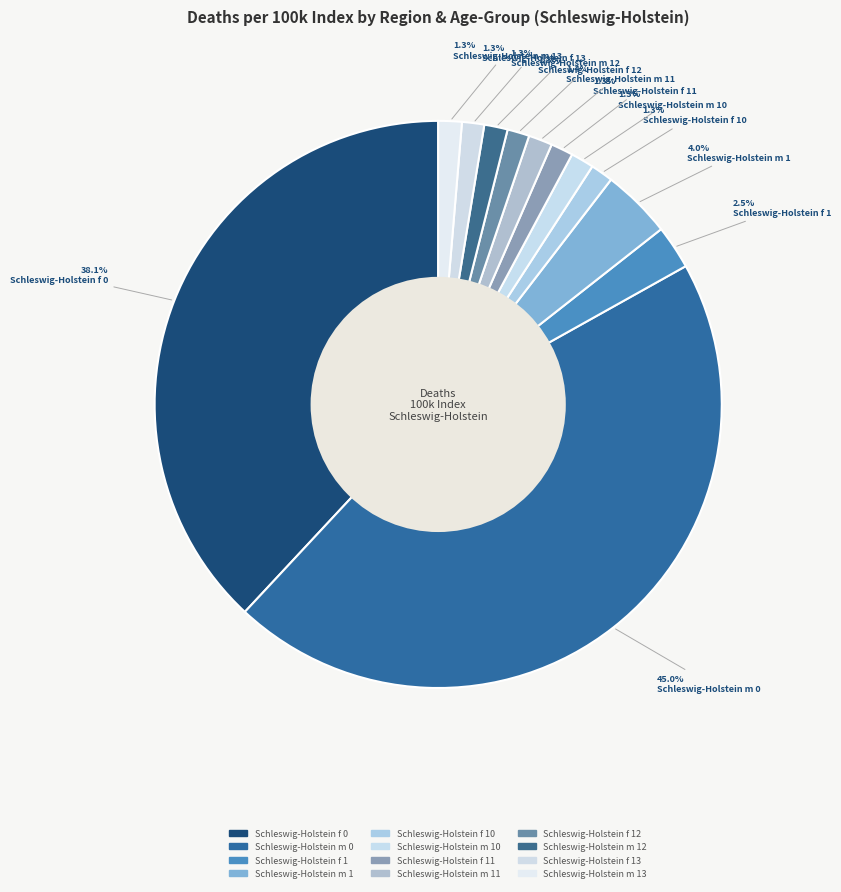

How many slices are in this pie chart?

12